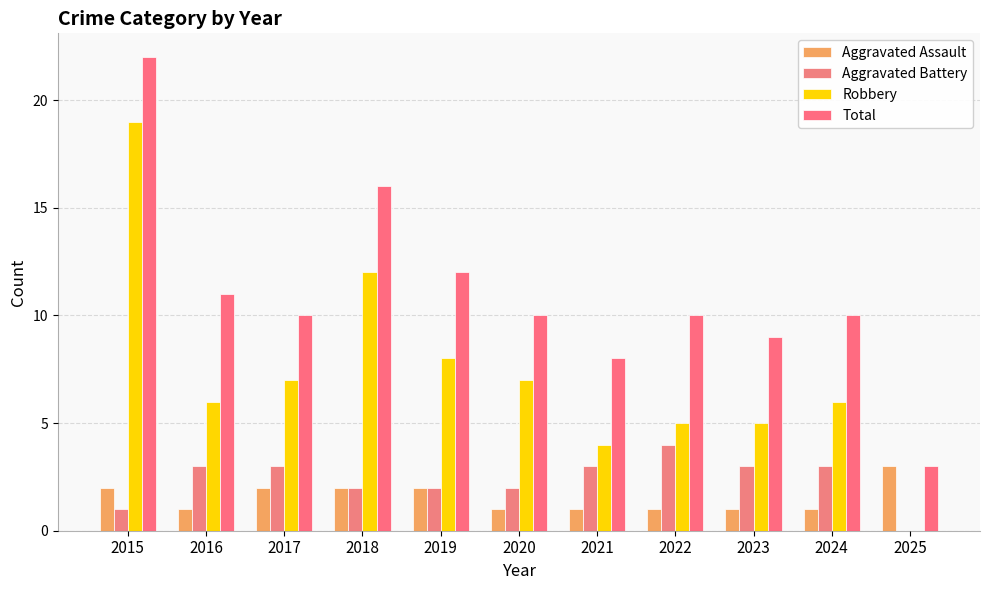

Where is Total nearest to the value 12?

2019